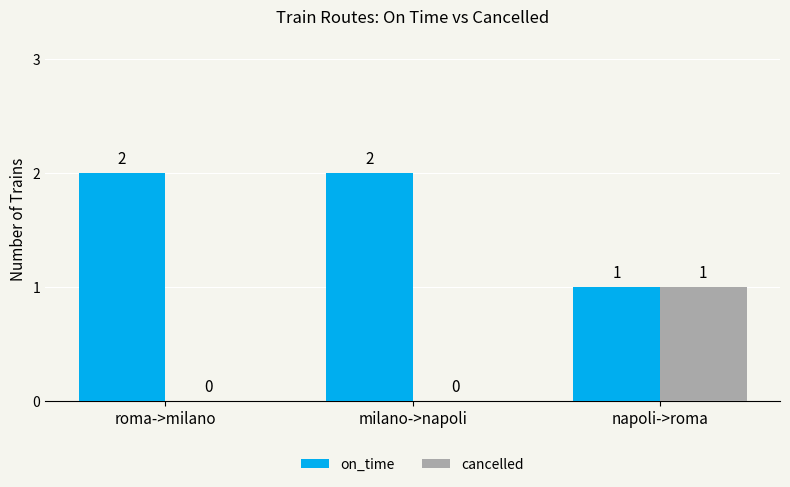

What is the sum of all on_time values?

5